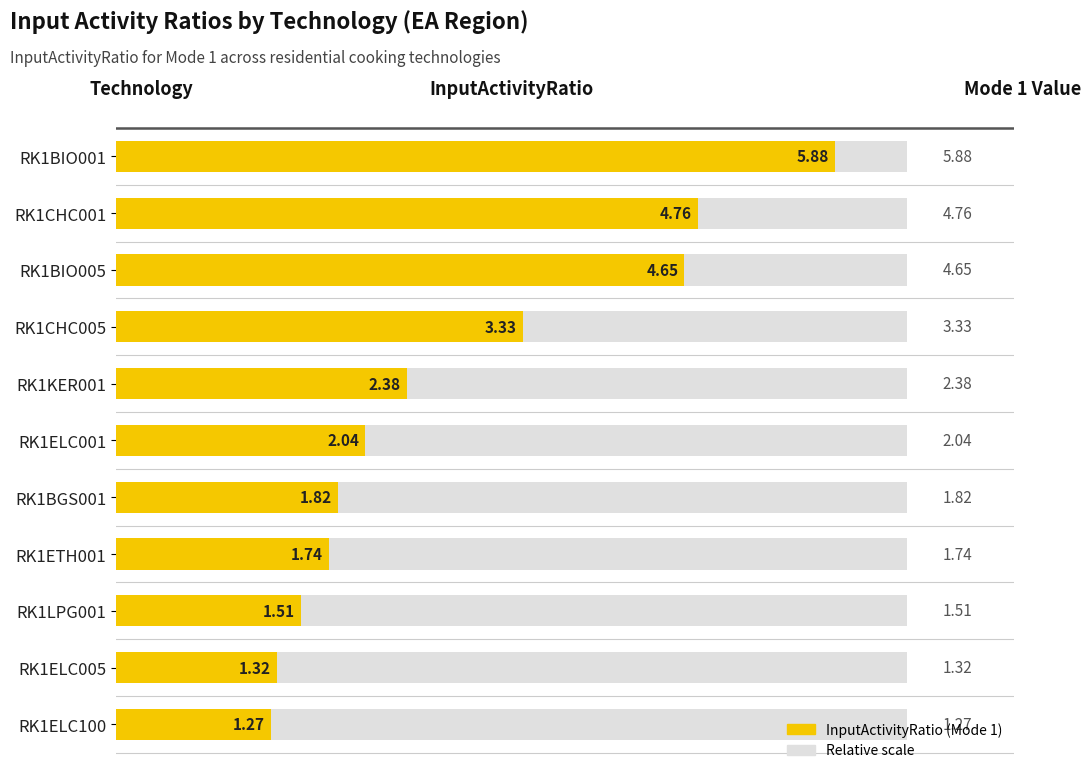

What is the sum of the values at RK1ELC001 and RK1KER001?

4.4